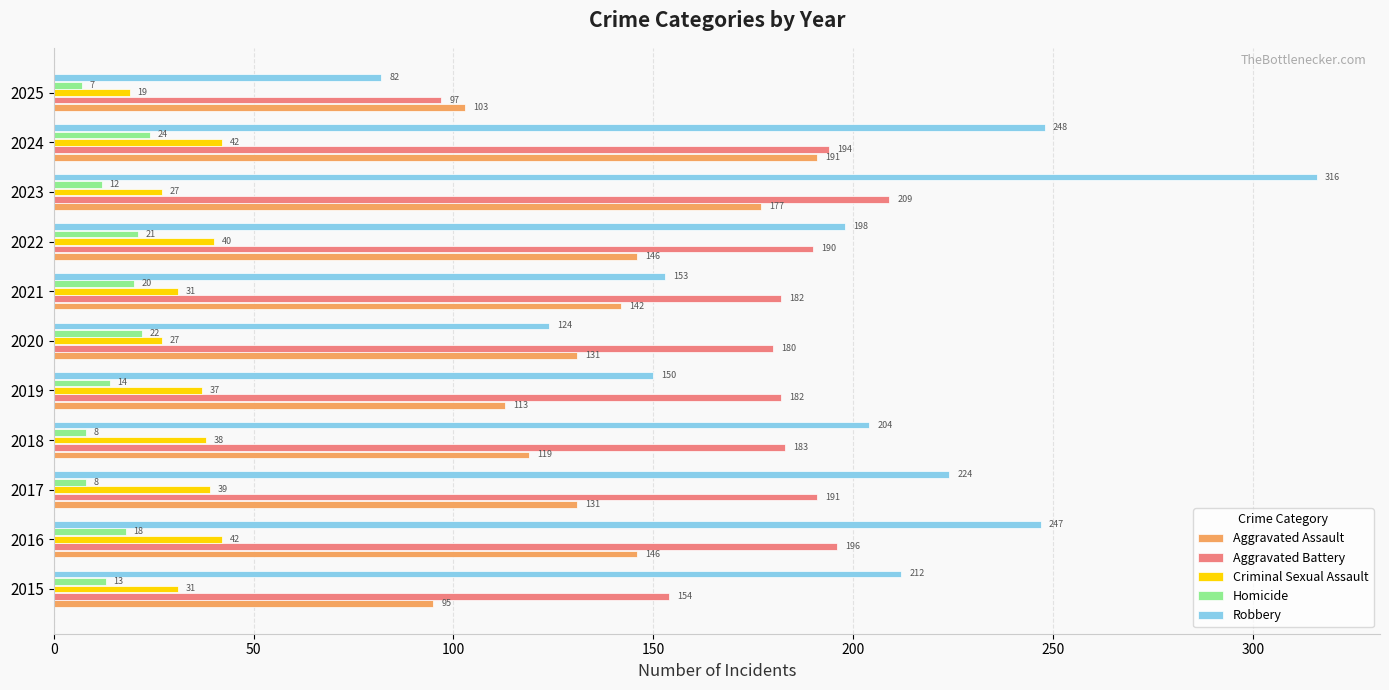

The value of Robbery at 2019 is 50. True or false?

False